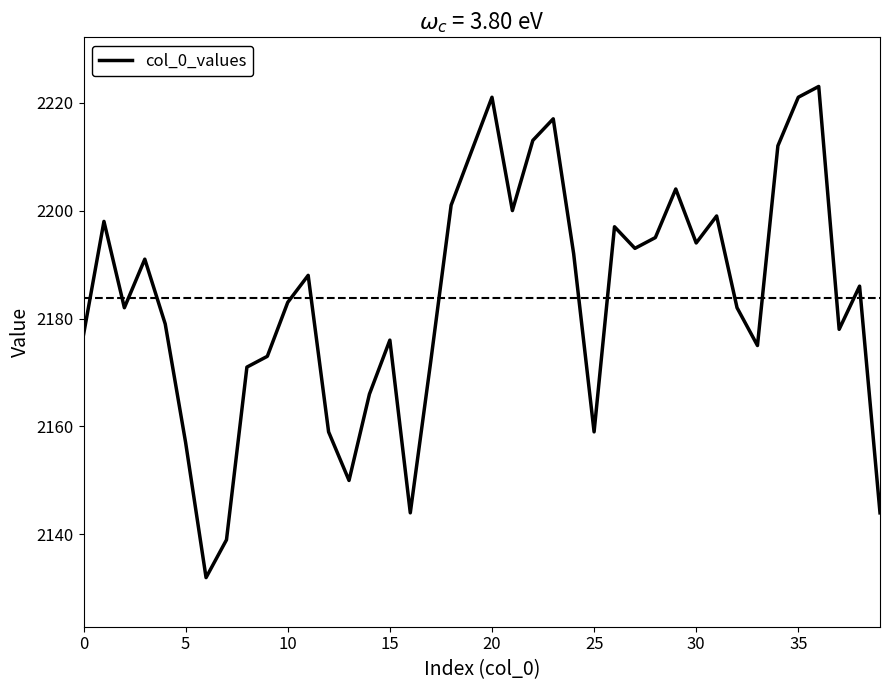

What is the smallest value displayed?

2132